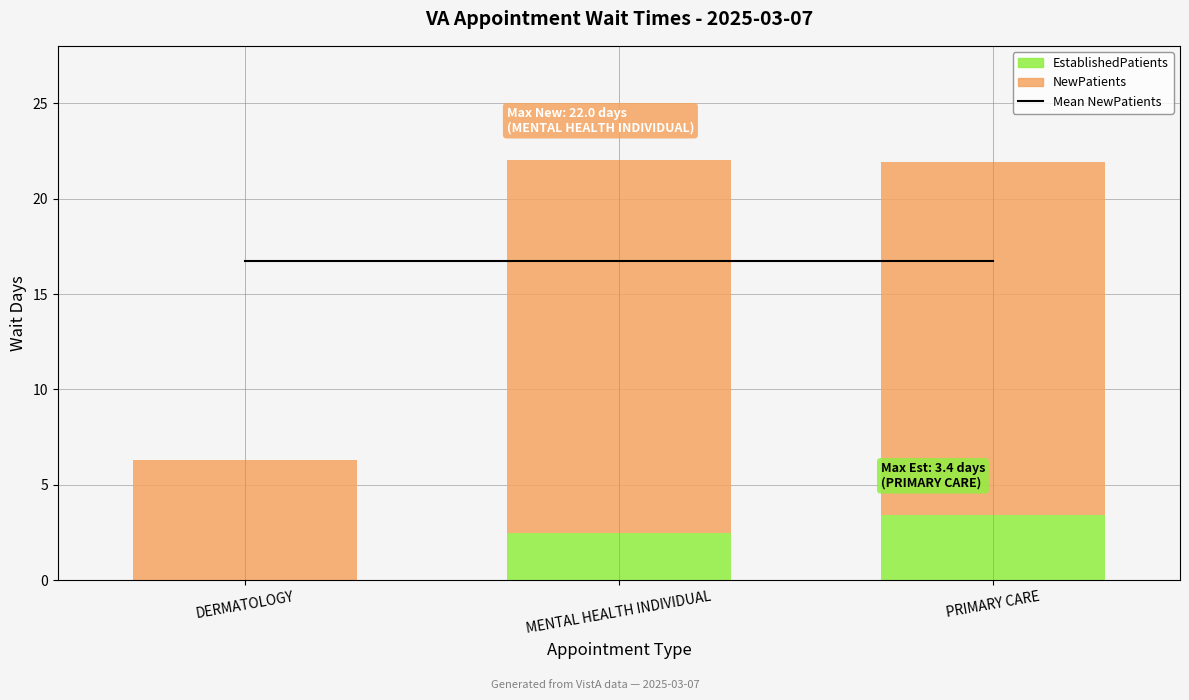

Rank the categories by NewPatients value from lowest to highest.

DERMATOLOGY, PRIMARY CARE, MENTAL HEALTH INDIVIDUAL